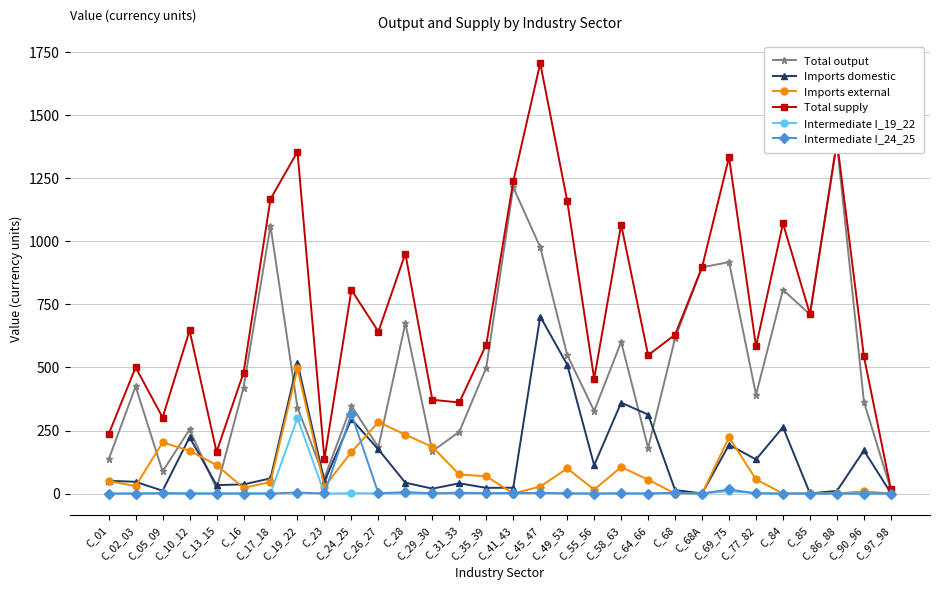

In Total output, how many points are higher than both neighbors (excluding endpoints)?

10